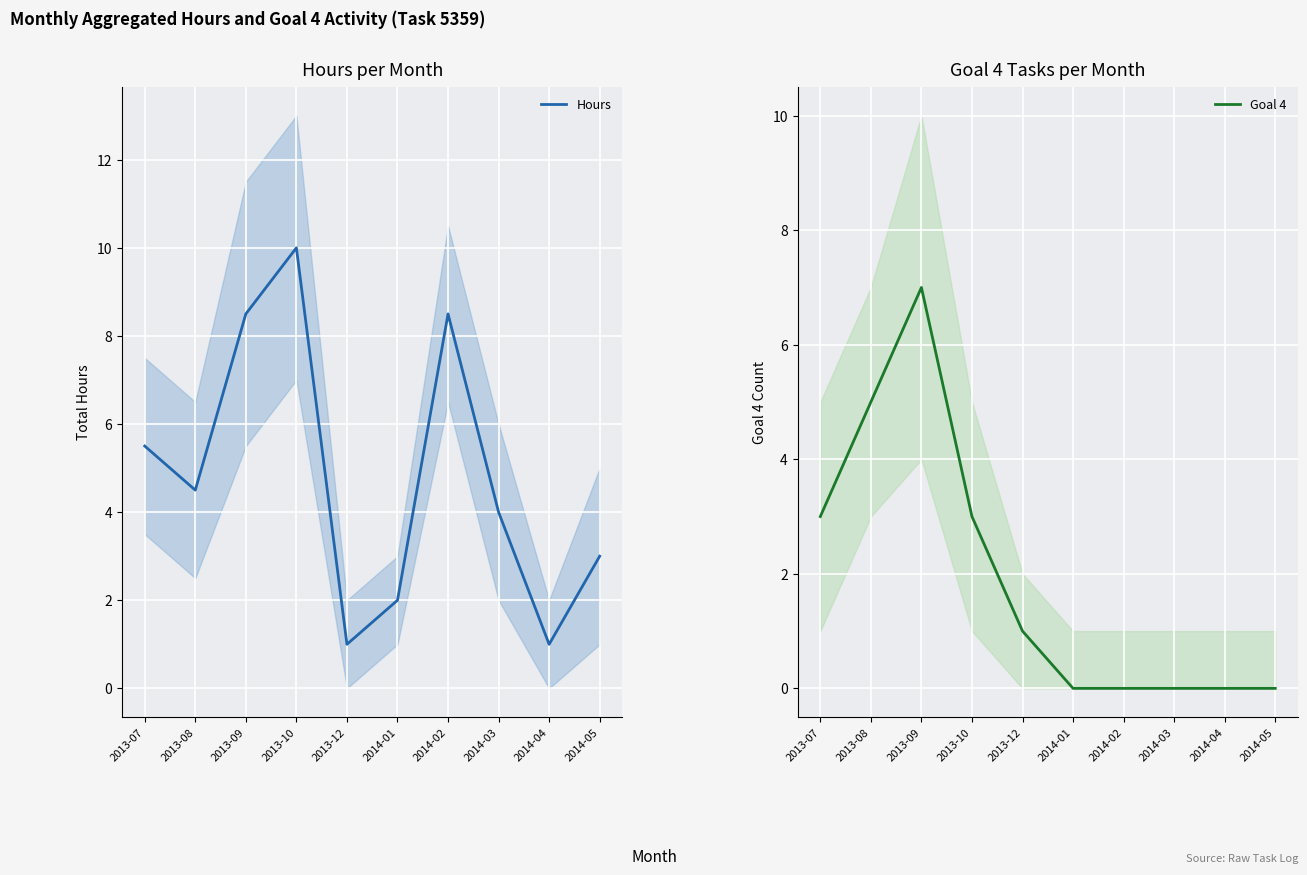

What is the approximate value of Goal 4 at 2013-07?

3